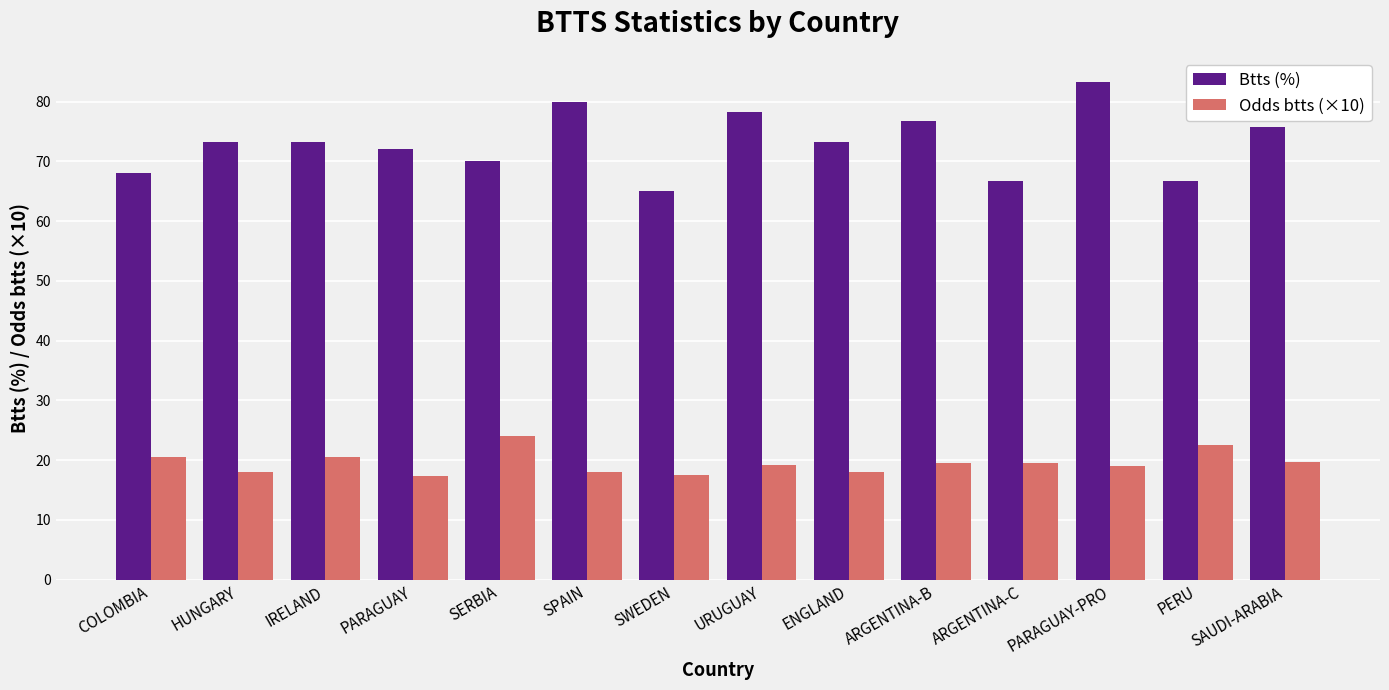

Does the chart contain stacked bars?

No